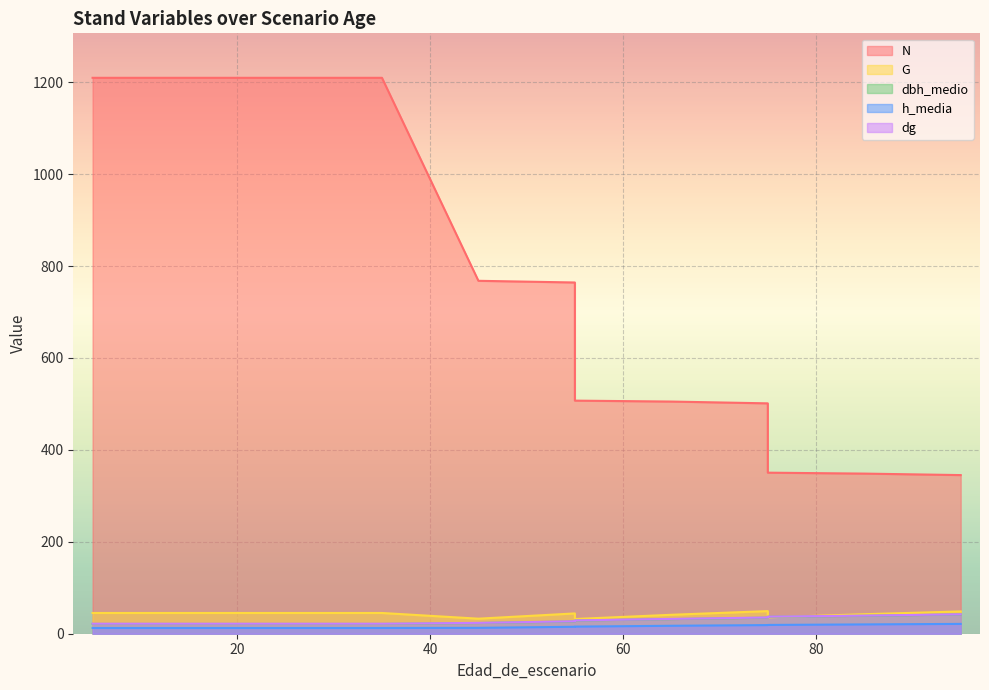

Rank the categories by dg value from lowest to highest.

5, 5, 15, 25, 25, 35, 45, 55, 55, 65, 75, 75, 85, 95